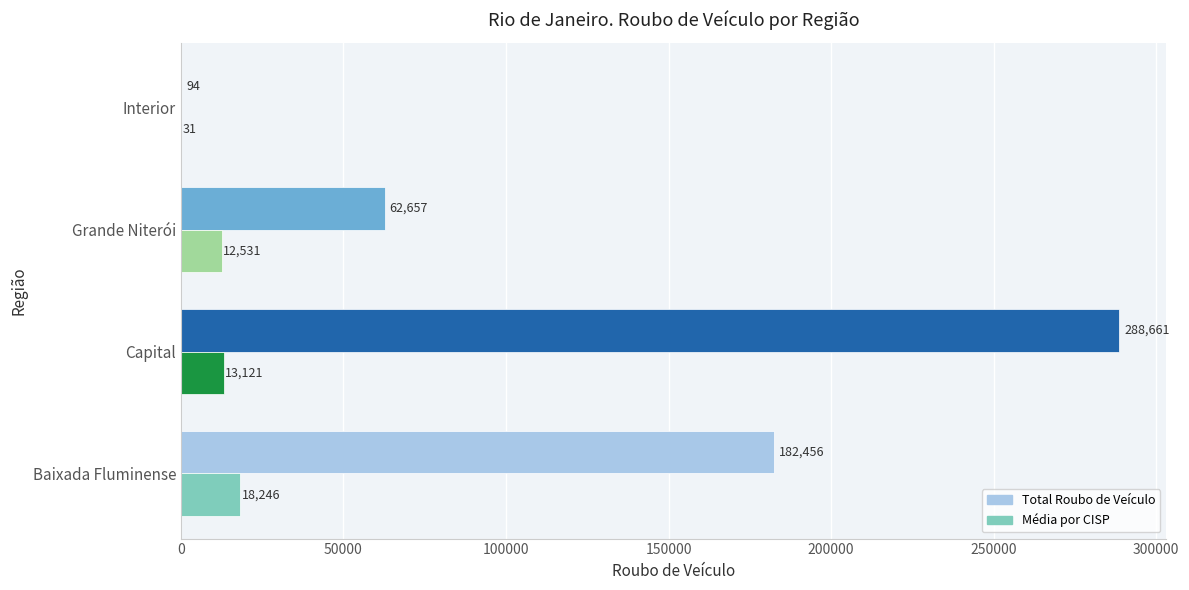

Which series has the largest total across all categories?

Total Roubo de Veículo